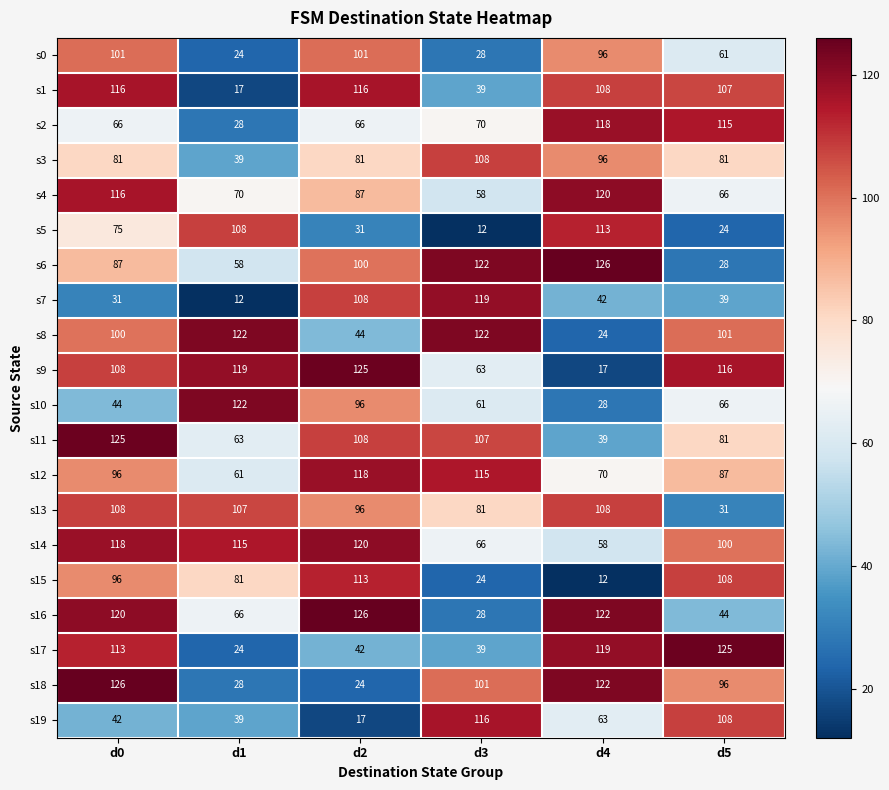

What is the total value across all series at d3?

1479